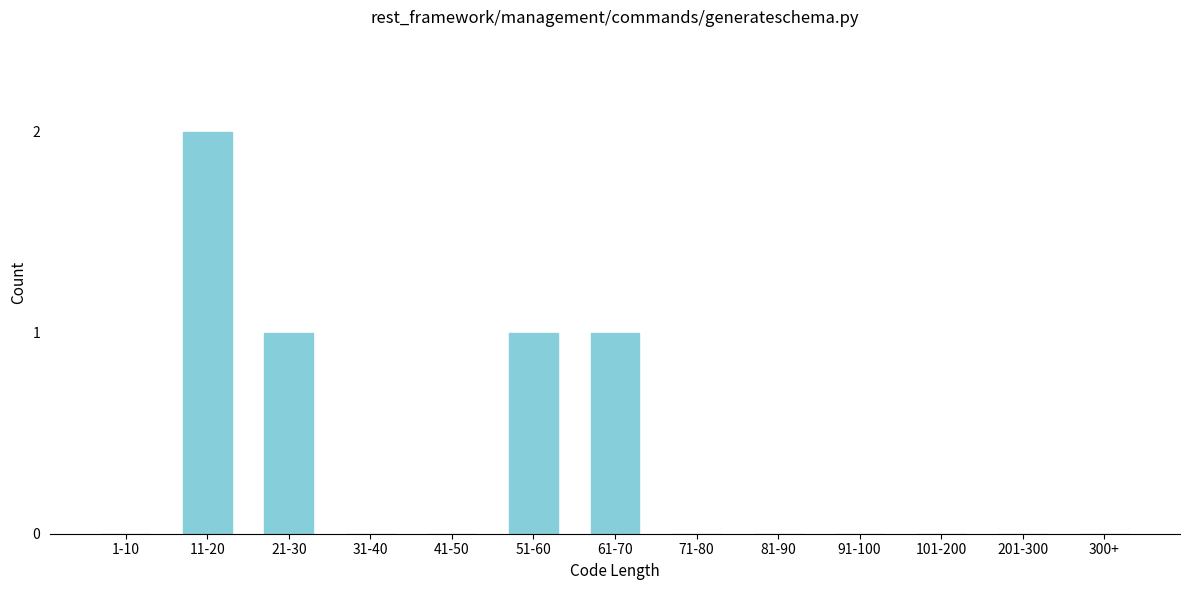

Reading left to right, transcribe all the data shown in this chart.

1-10=0	11-20=2	21-30=1	31-40=0	41-50=0	51-60=1	61-70=1	71-80=0	81-90=0	91-100=0	101-200=0	201-300=0	300+=0